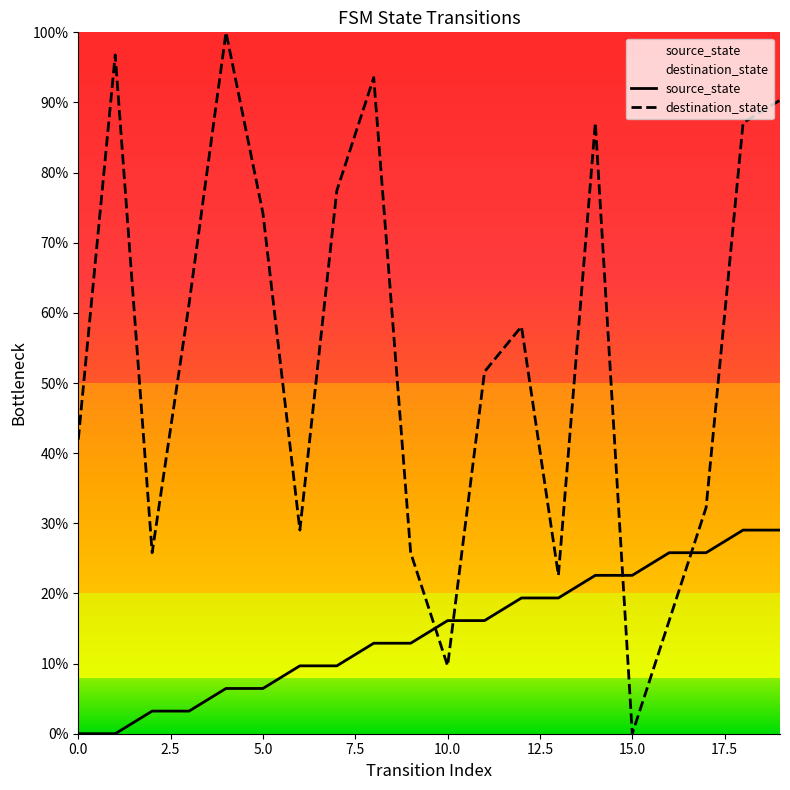

What is the label of the 16th point from the left?

15